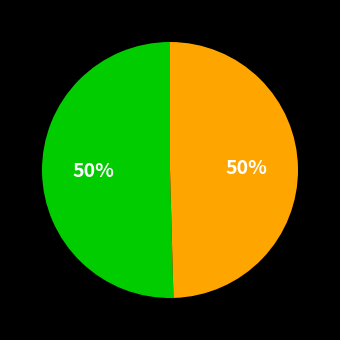

How many segments does this pie chart have?

2